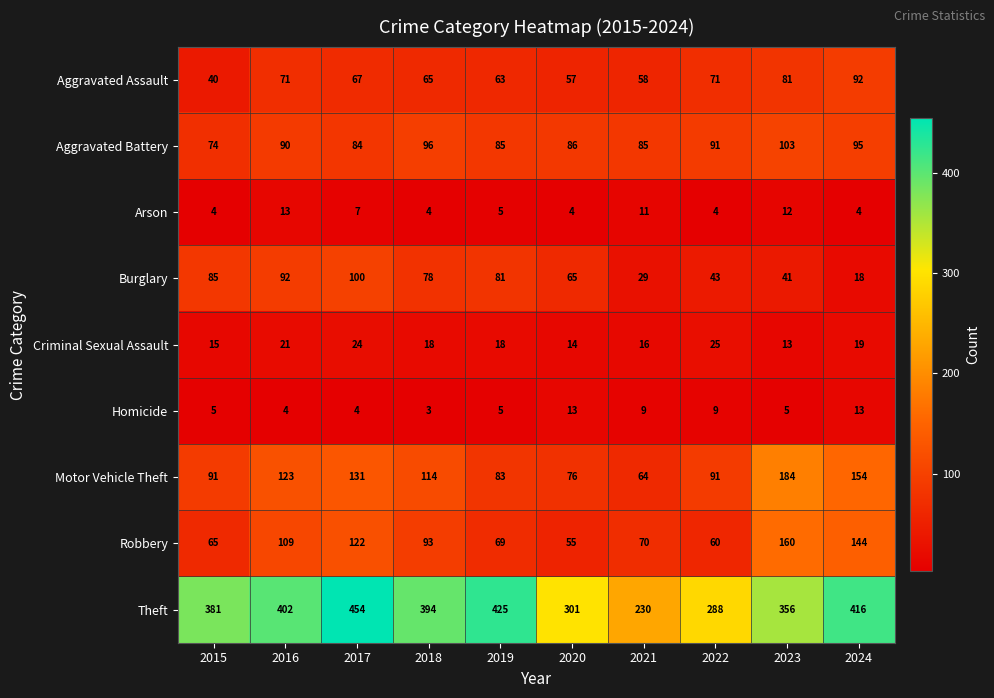

At how many categories does at least one series exceed 257?

9